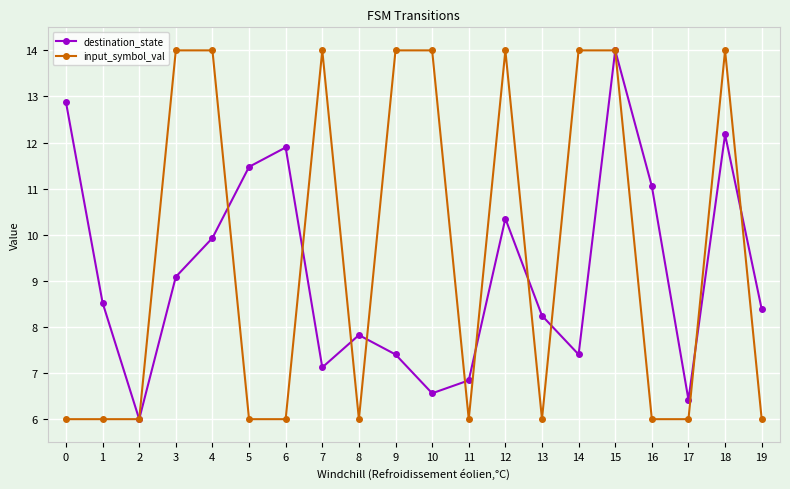

What are all the series names shown in the legend?

destination_state, input_symbol_val